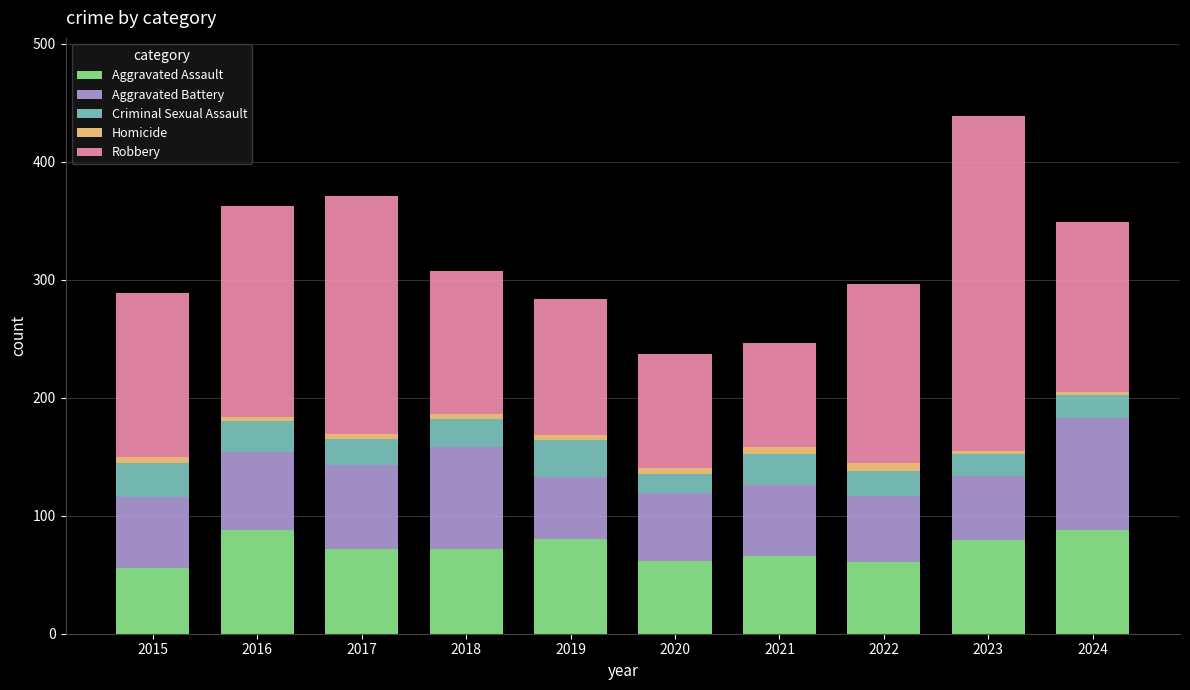

The Aggravated Assault series shows 56 at 2015. True or false?

True